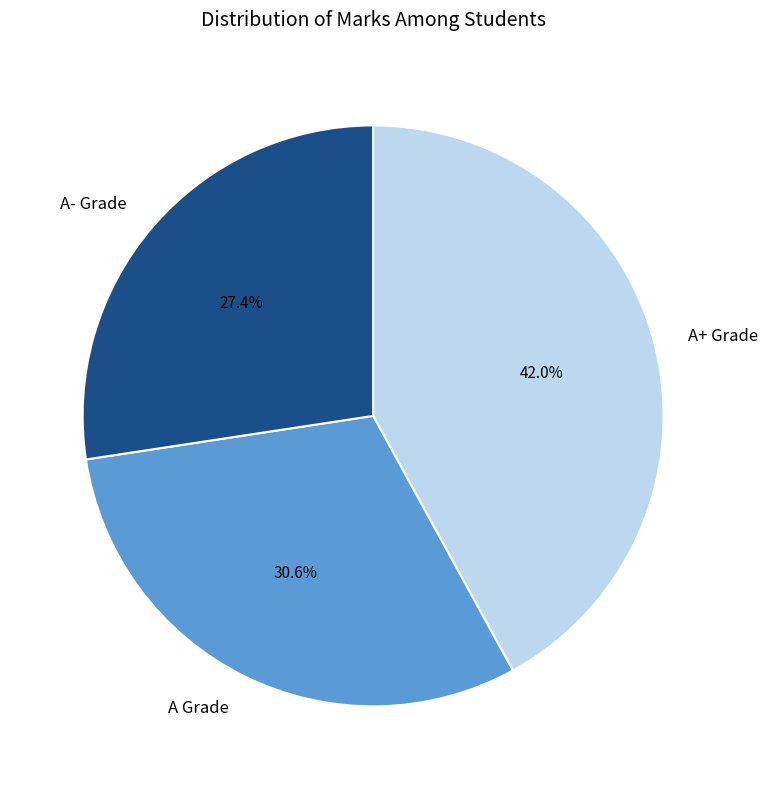

Does A Grade account for over 50% of the chart?

No